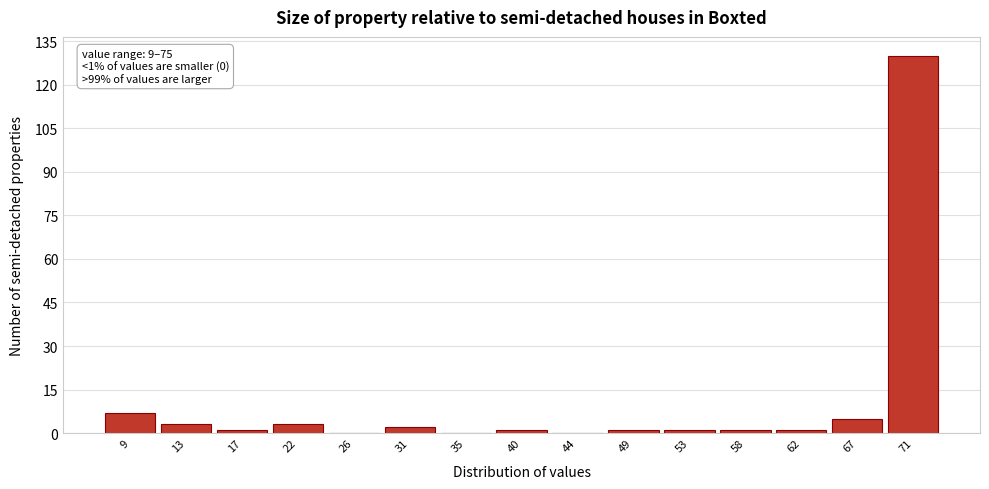

Reading left to right, list all the values displayed in this chart.

9=7	13=3	17=1	22=3	26=0	31=2	35=0	40=1	44=0	49=1	53=1	58=1	62=1	67=5	71=130